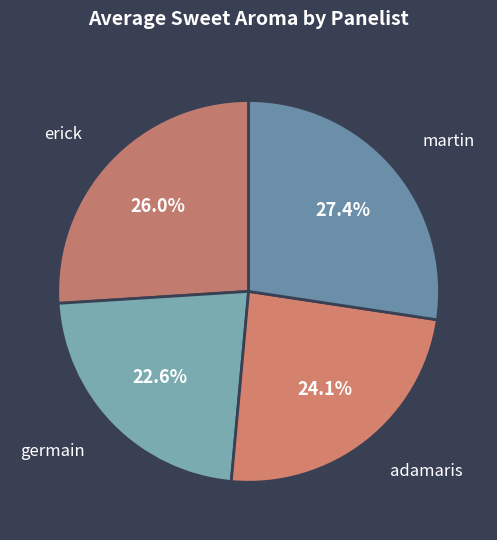

Count the number of slices in the pie.

4